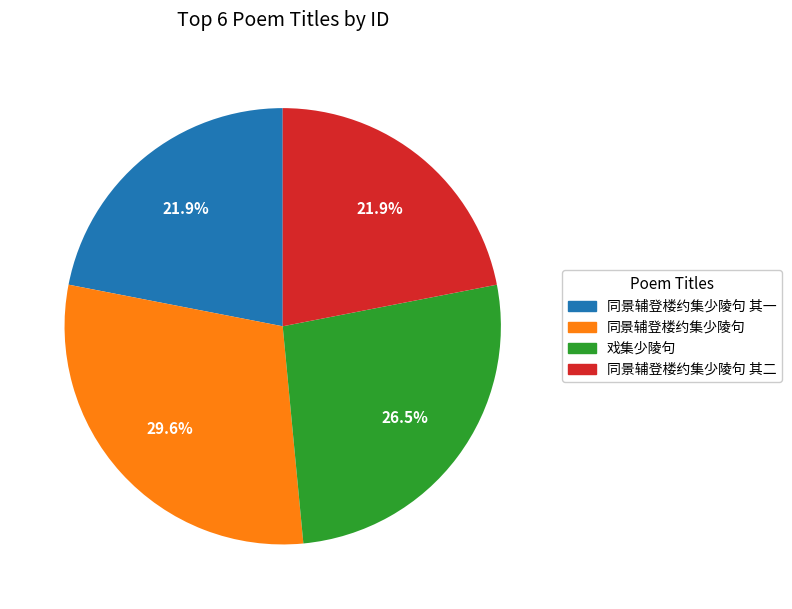

Which slice is the largest?

同景辅登楼约集少陵句